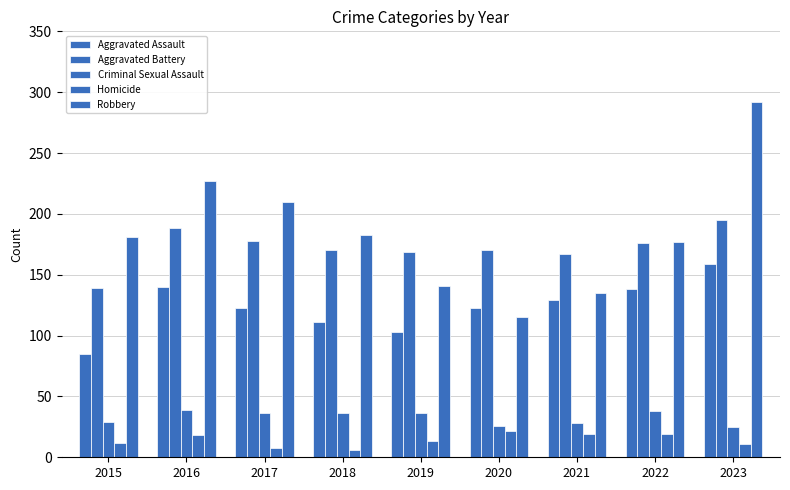

Are the bars horizontal?

No